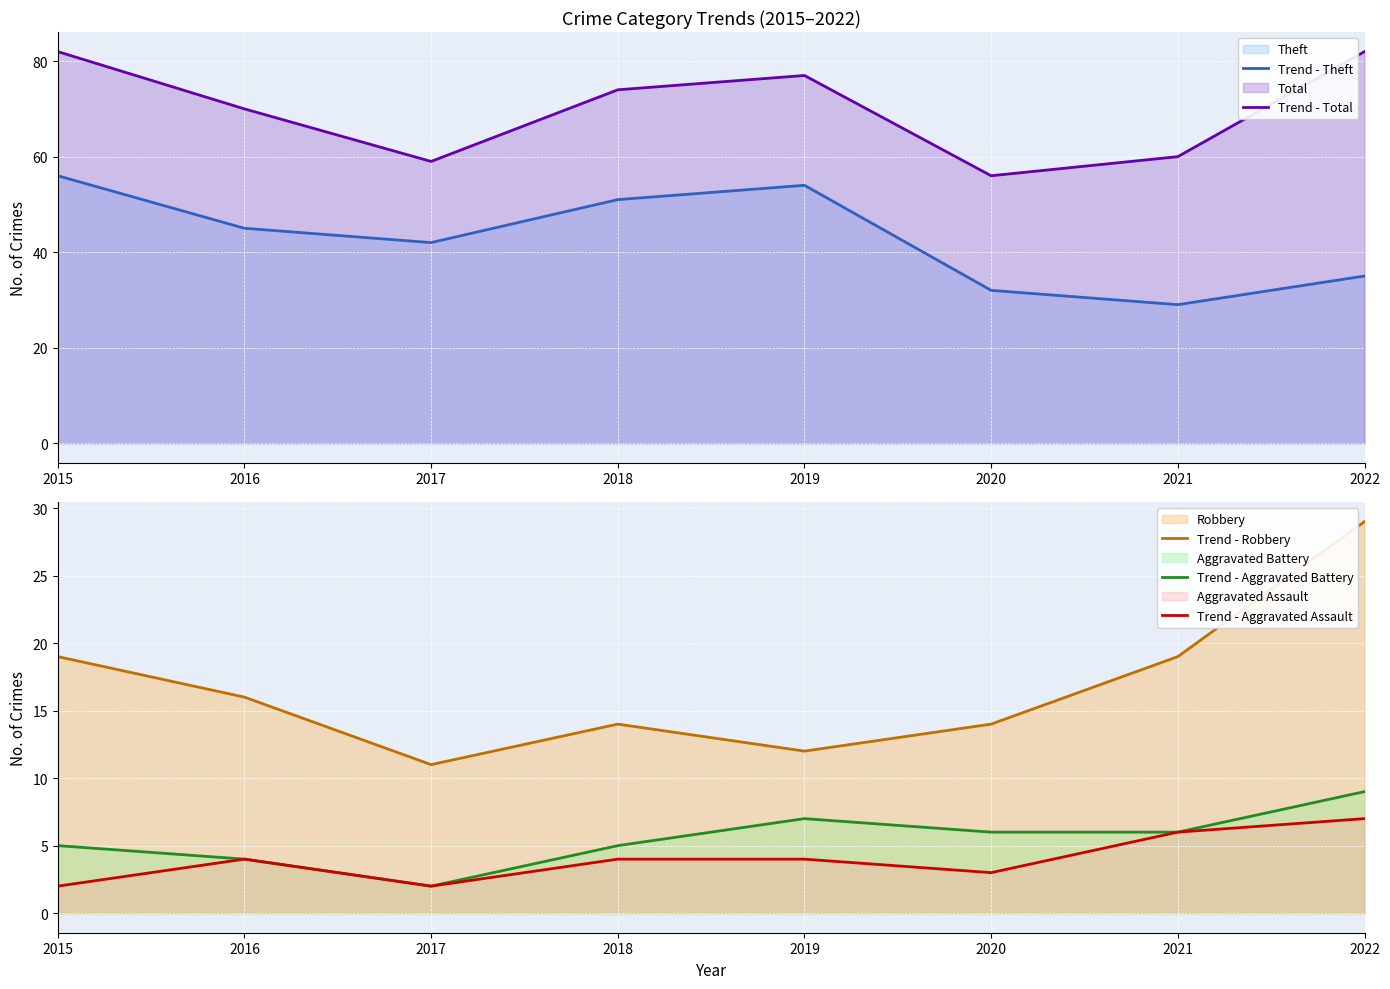

Which series changed the most between 2017 and 2019?

Trend - Total